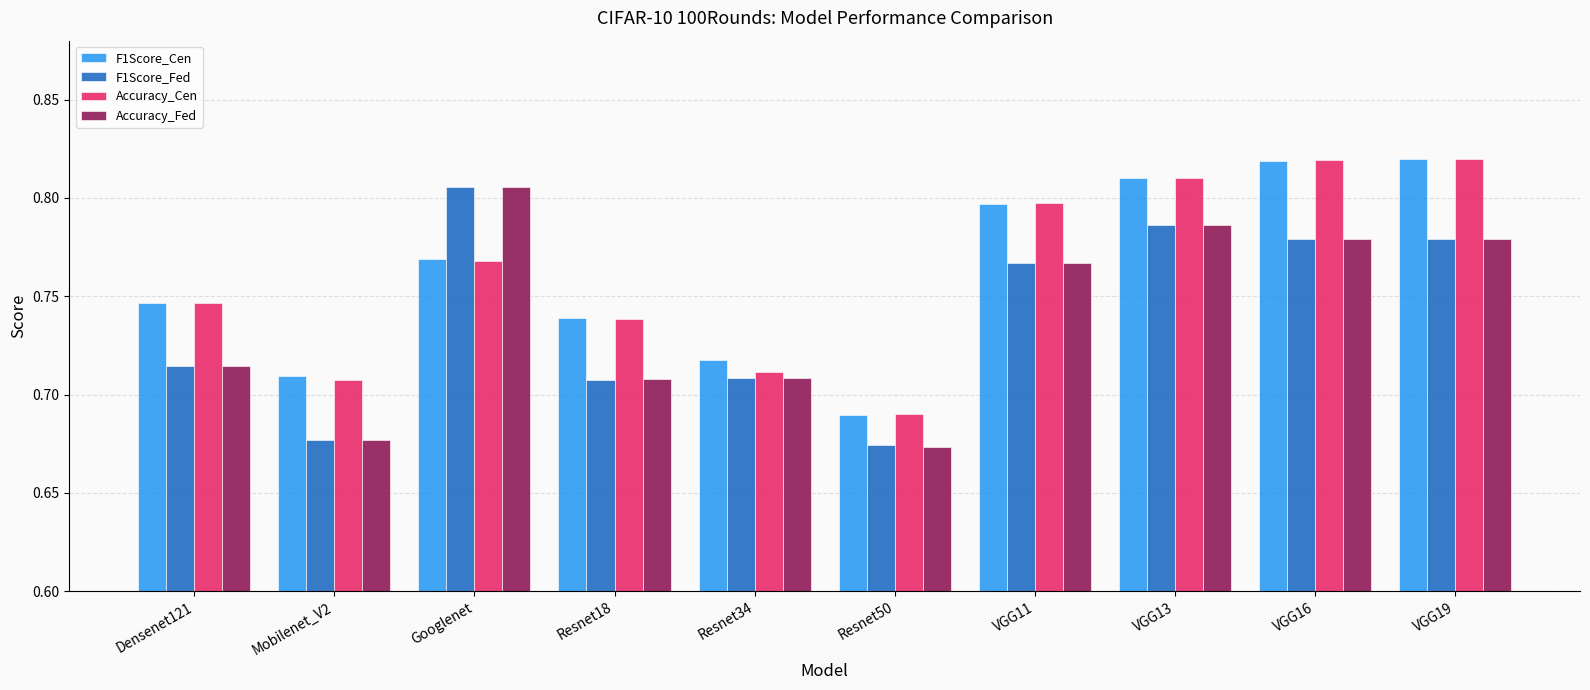

Between Googlenet and Resnet18, which series saw the biggest shift?

F1Score_Fed